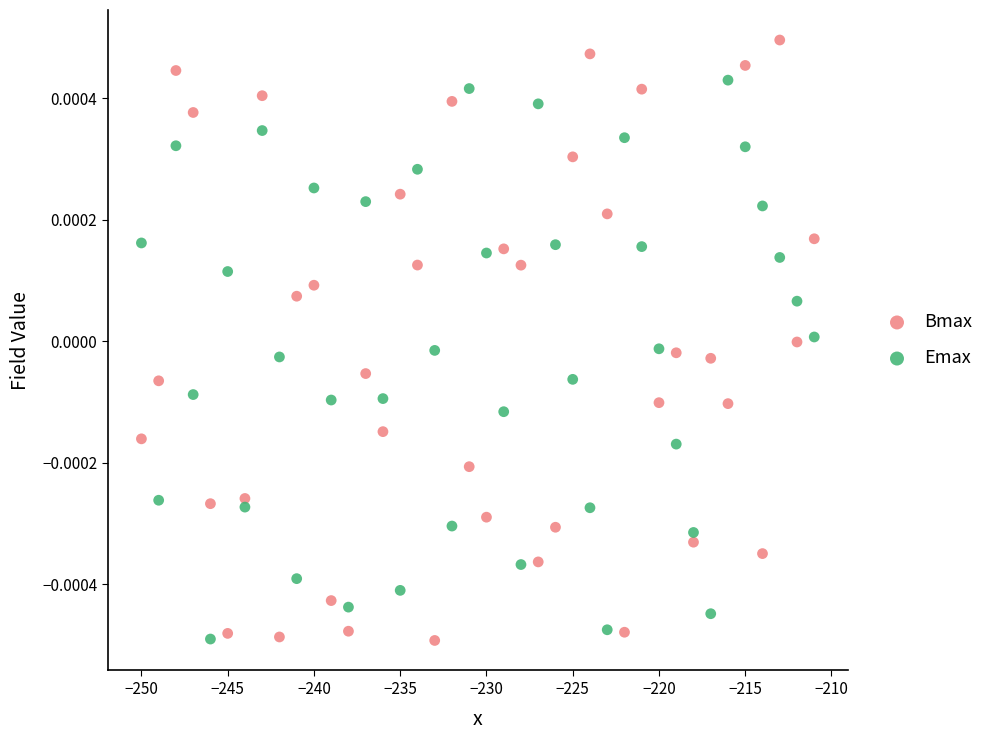

Which series has the largest Y range (max minus min)?

Bmax